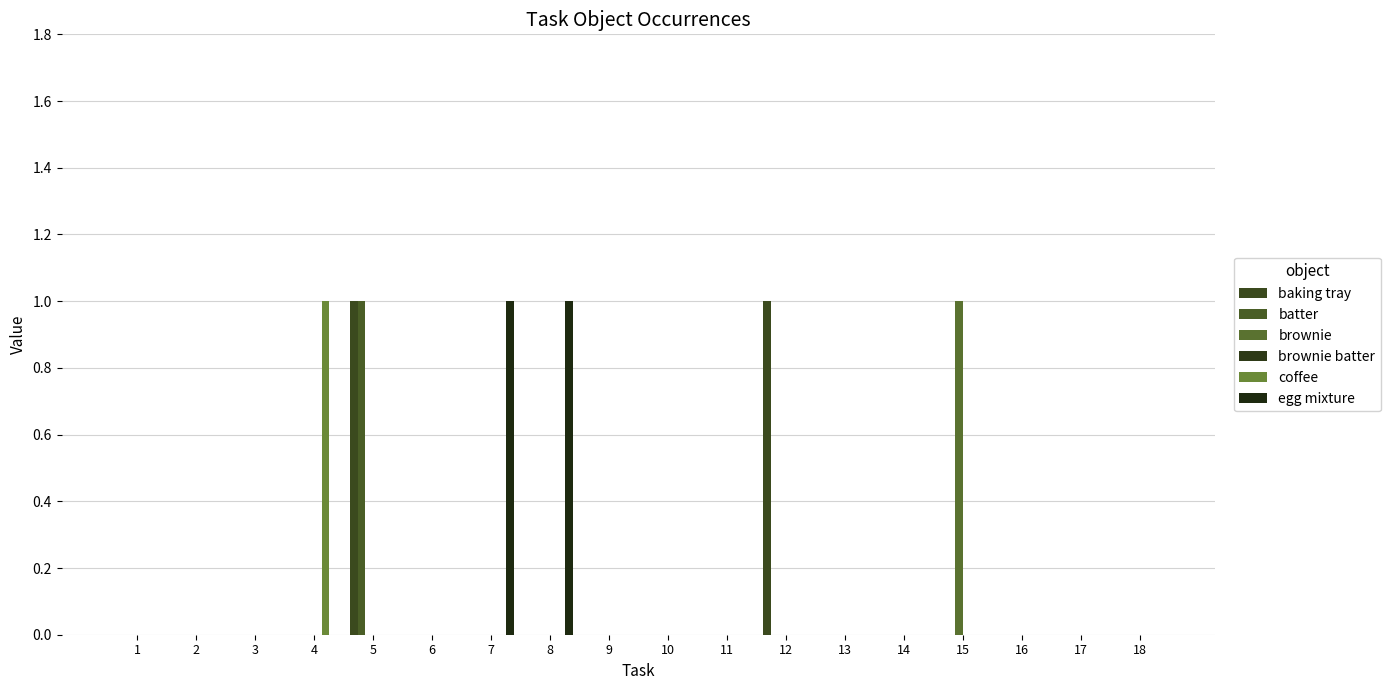

How many categories are shown in the chart?

18